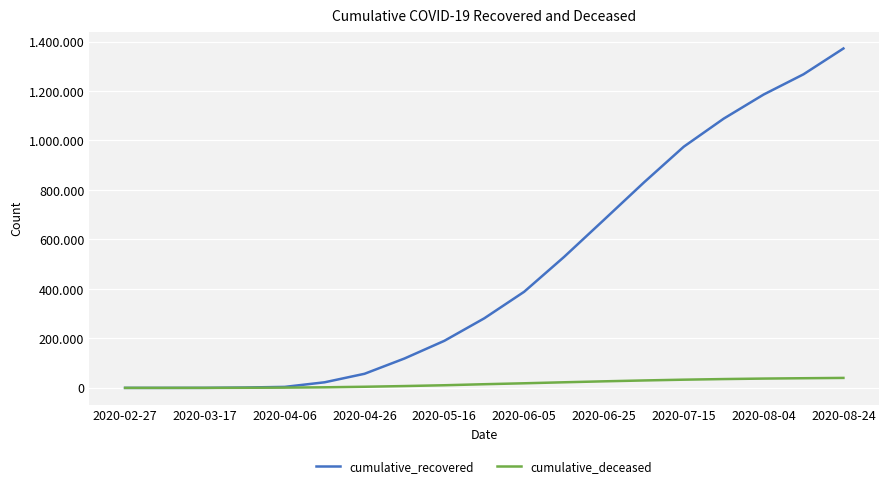

Does the chart have visible grid lines?

Yes